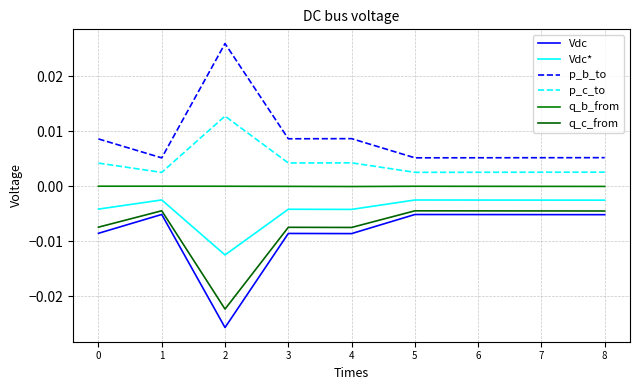

True or false: Vdc* and q_b_from intersect in this chart.

False